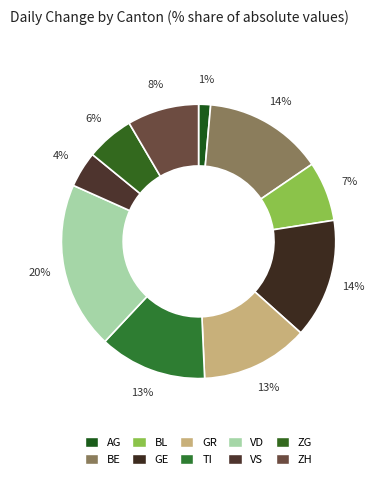

Is it true that GE is 1% of the pie?

False